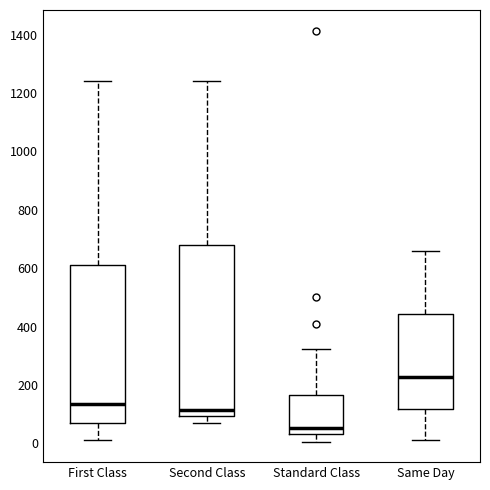

Where is the upper edge of the box for Same Day on the y-axis? The values are not printed on the chart, so give them approximately, as read against the axis.

440